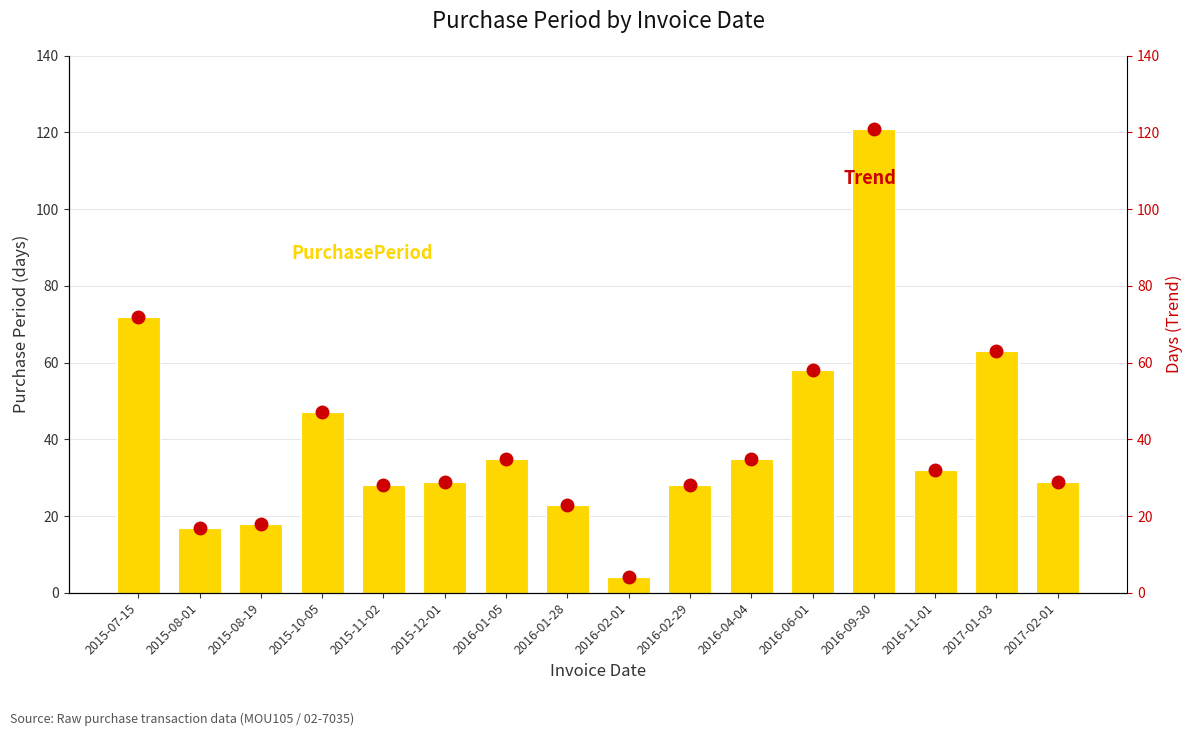

What position from the right is 2016-01-05?

10